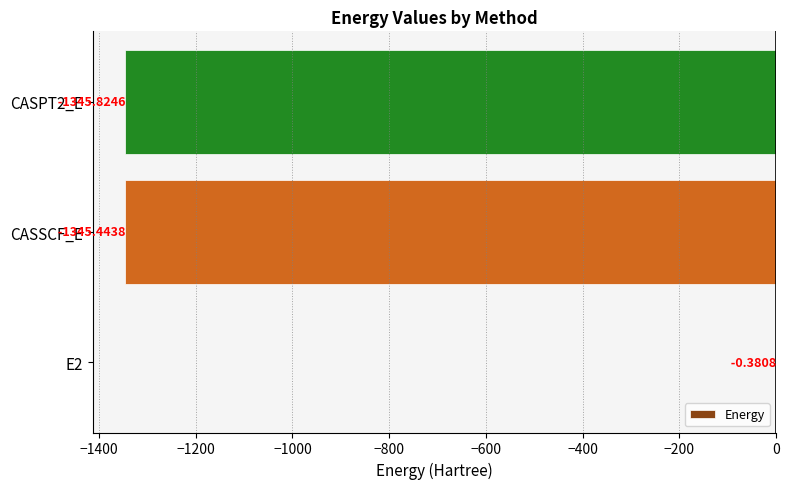

Count the number of values greater than -1345.

1